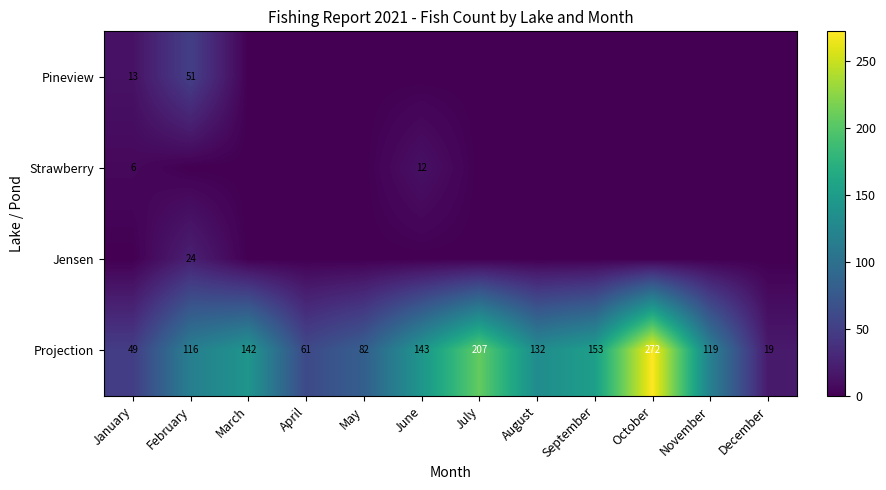

What is the difference between the second highest and second lowest values in the Projection series?

158